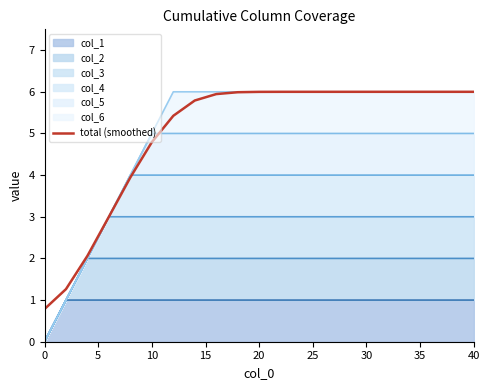

Where is the data nearest to the value 3?

15